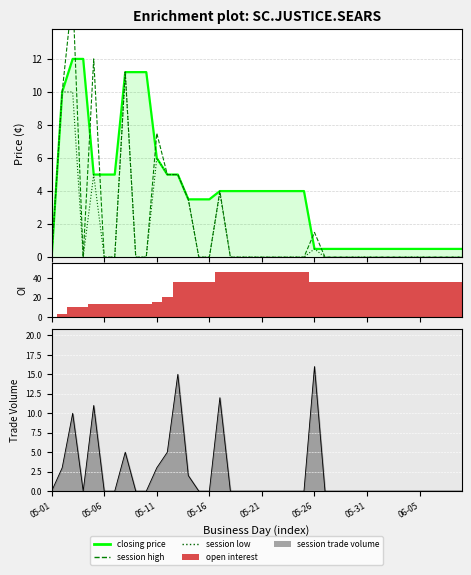

What is the total value across all series at 14?

39.5